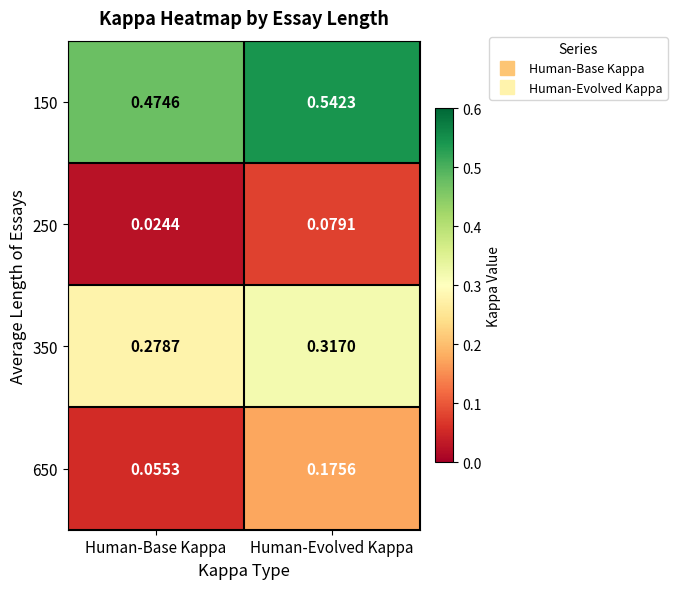

At which label does 250 reach its minimum?

Human-Base Kappa